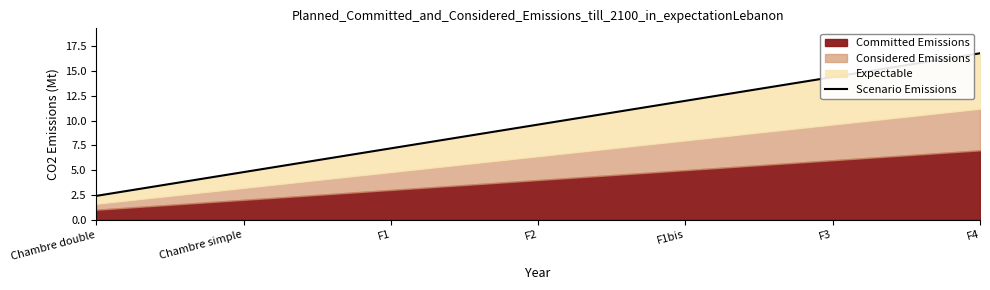

What is the value of the 1st point from the left?

2.4